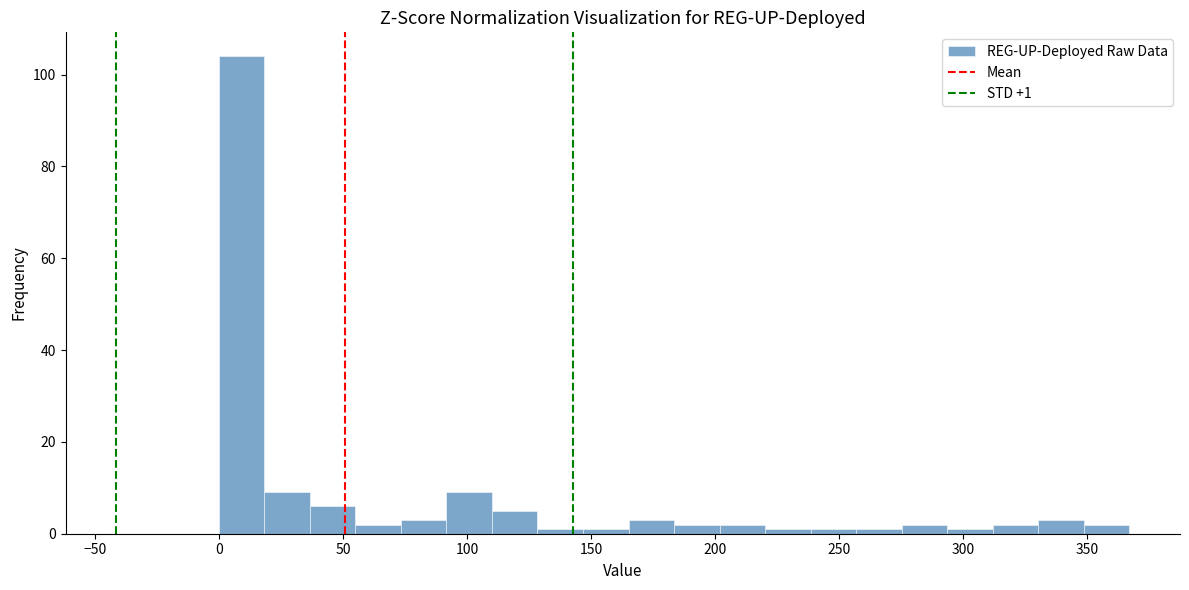

Read against the x-axis, roughly where is the centre of the tallest bar?

10